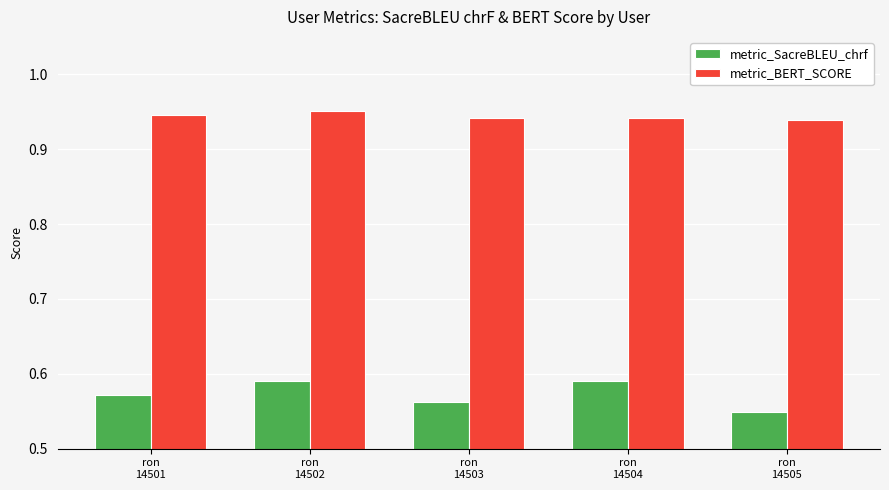

What are all the series names shown in the legend?

metric_SacreBLEU_chrf, metric_BERT_SCORE